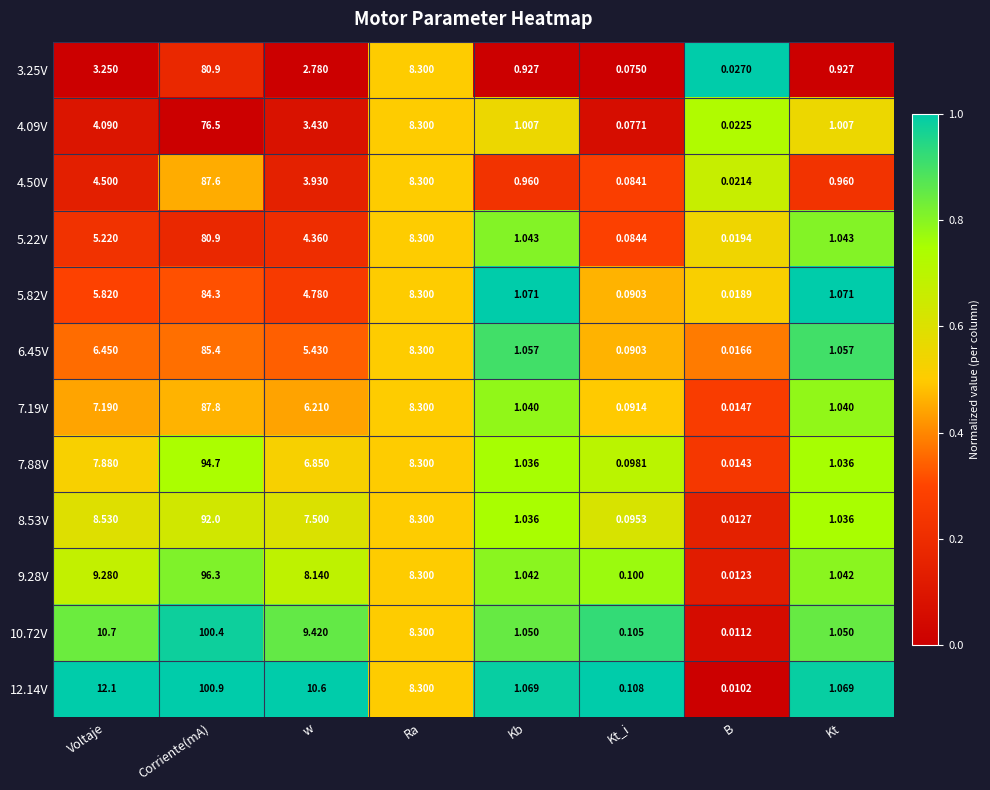

At how many categories does at least one series exceed 0?

8